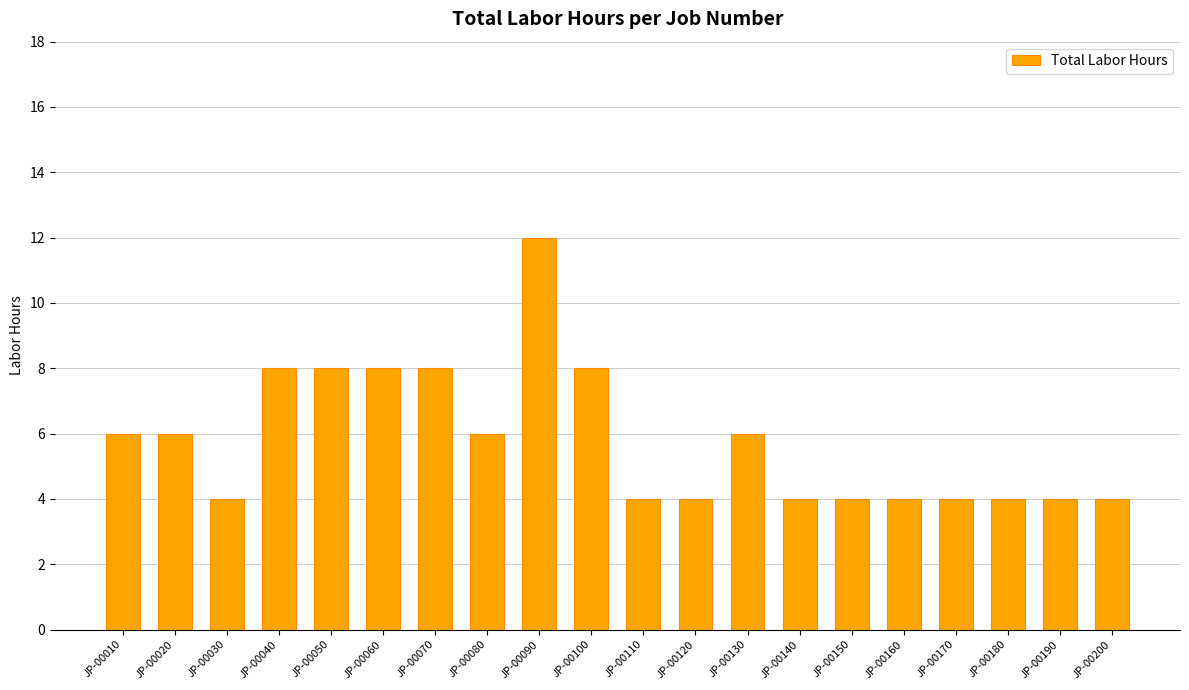

Does the chart contain any negative values?

No